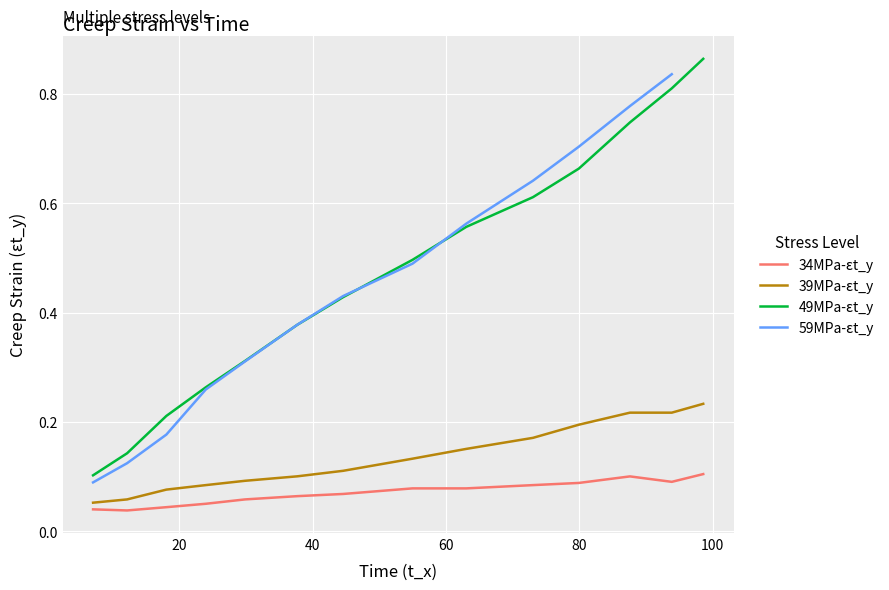

True or false: 34MPa-εt_y and 49MPa-εt_y intersect in this chart.

False